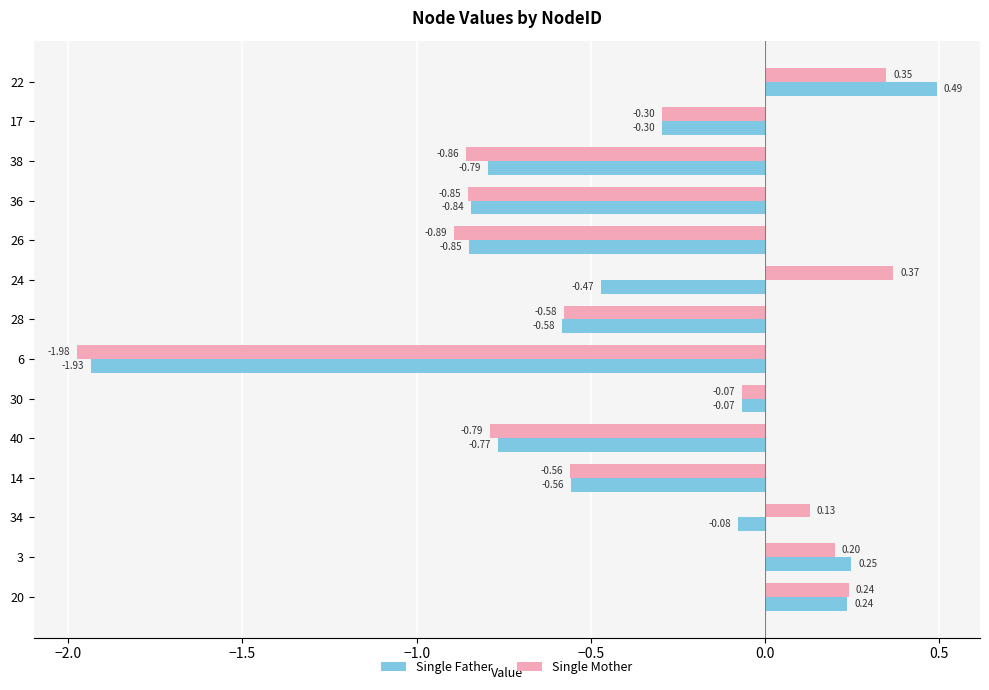

Between 28 and 6, which series saw the biggest shift?

Single Mother